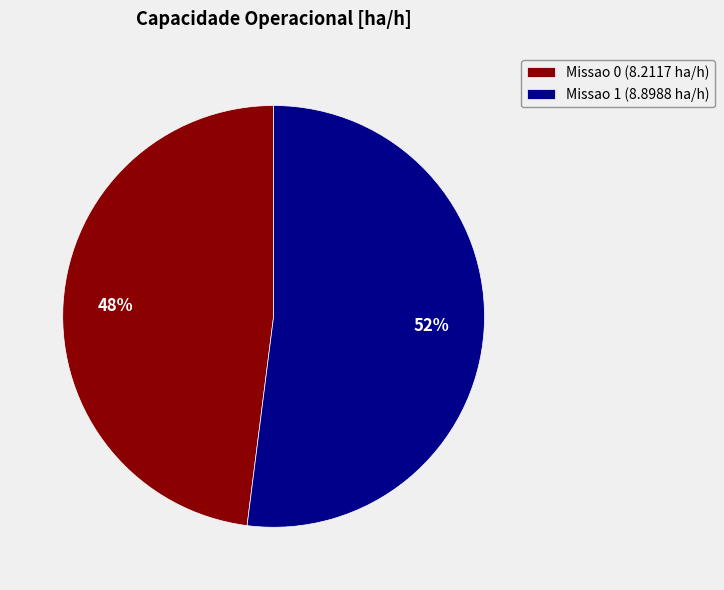

To the nearest percent, what portion does Missao 1 represent?

52%